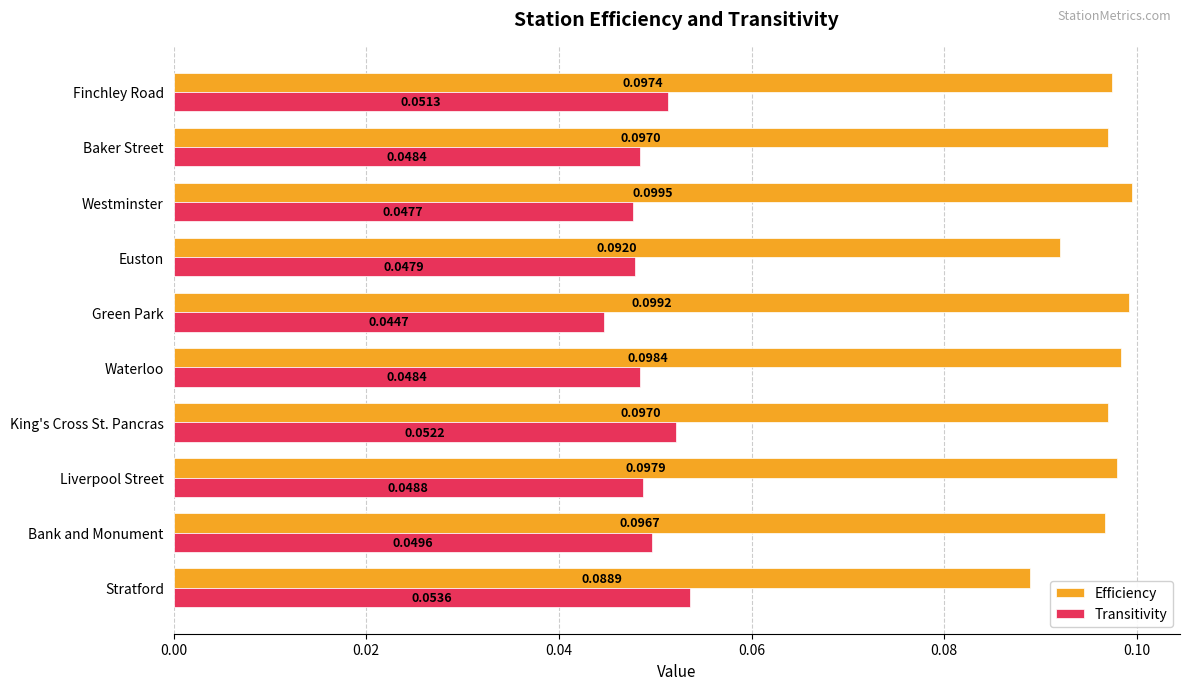

Is the value of Efficiency at Euston greater than the value of Transitivity at Westminster?

Yes